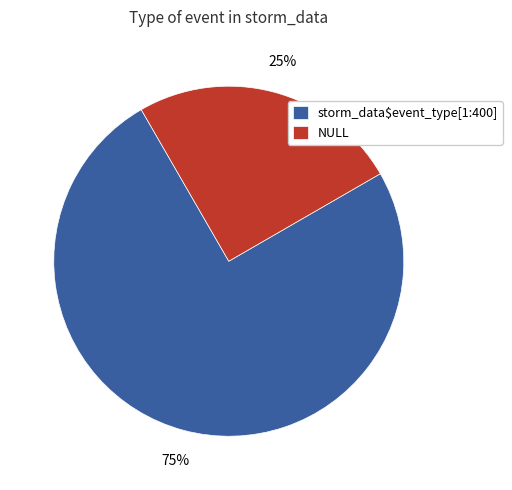

Rank the categories by value from lowest to highest.

NULL, storm_data$event_type[1:400]